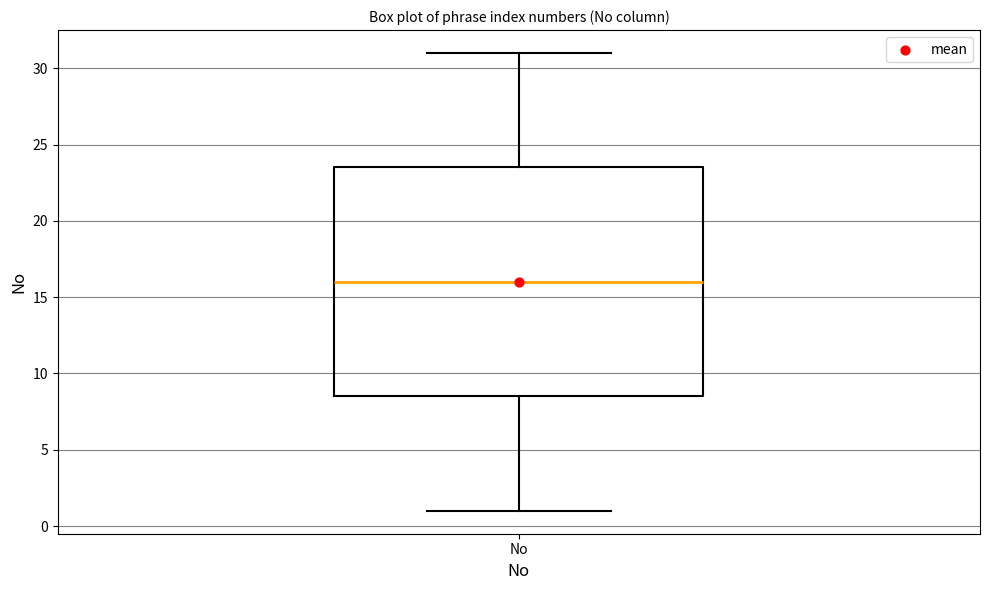

Read this box plot against the y-axis: the position of the median line, the range covered by the box, and the ends of both whiskers. The values are not printed on the chart, so give them approximately, as read against the axis.

median 16.0, box 8.5 to 23.5, whiskers 1.0 to 31.0